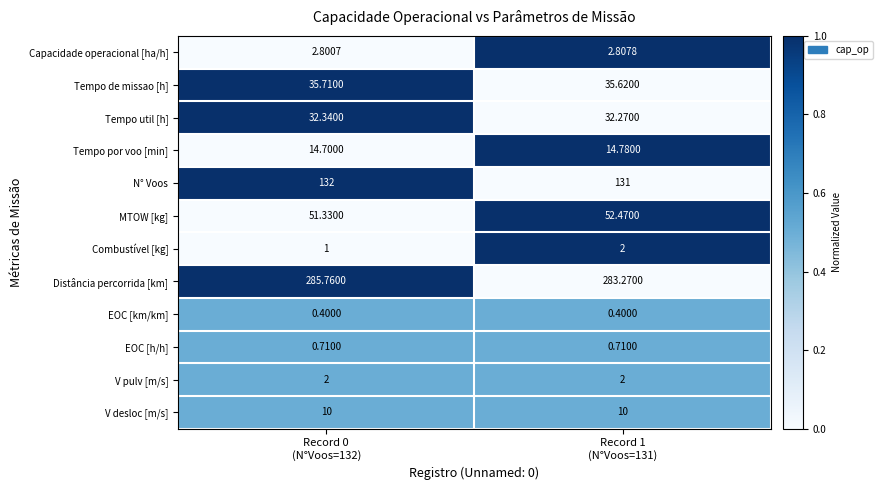

Which series has the largest range (max minus min)?

Distância percorrida [km]